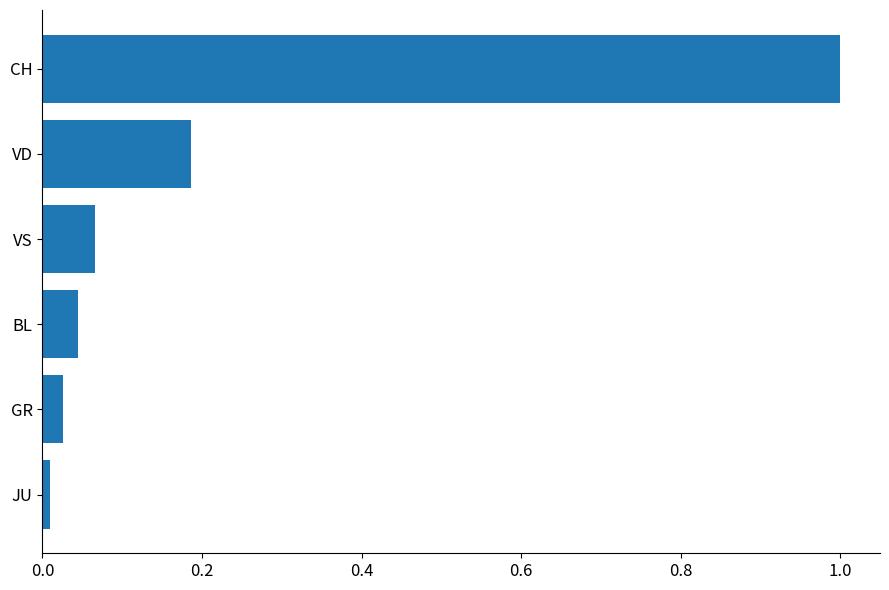

What is the value of the 1st bar from the top?

1.0